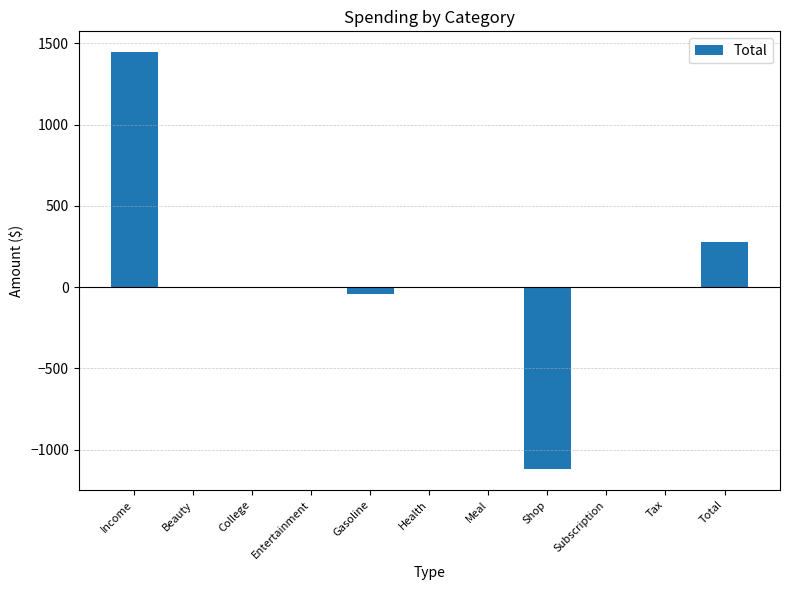

What is the sum of all values?

554.4